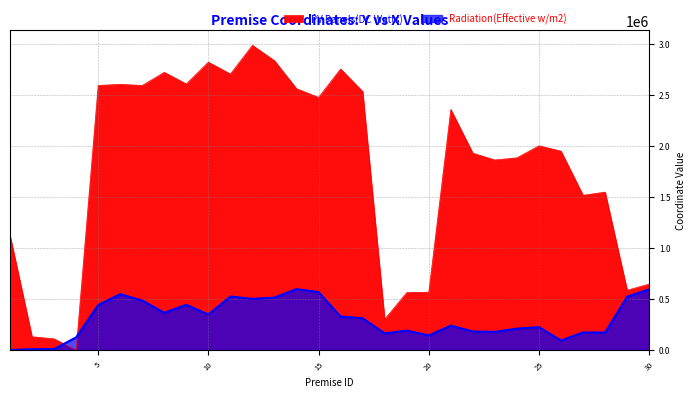

Which series has the widest spread of values?

PV Panels(DC Watts)